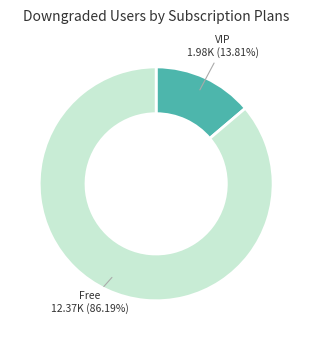

Is there a majority slice in this chart?

Yes